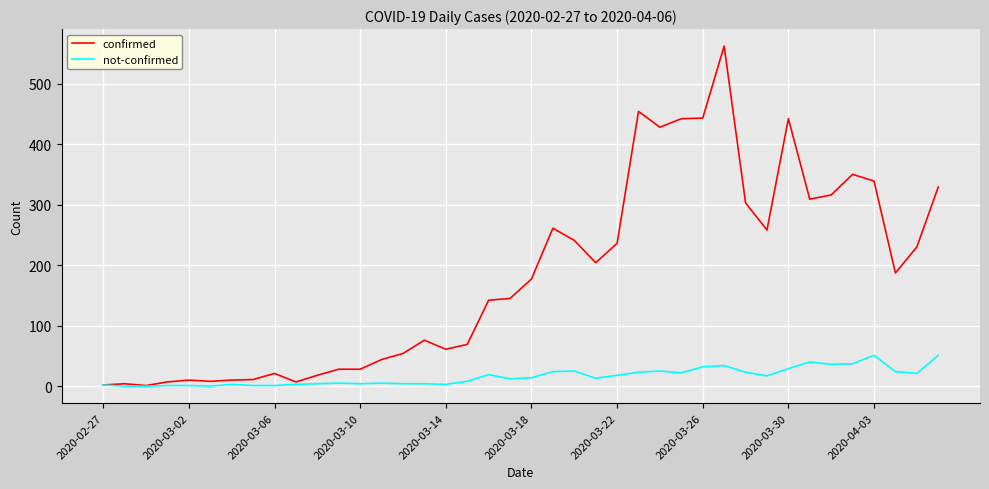

What is the highest value of the not-confirmed series?

51